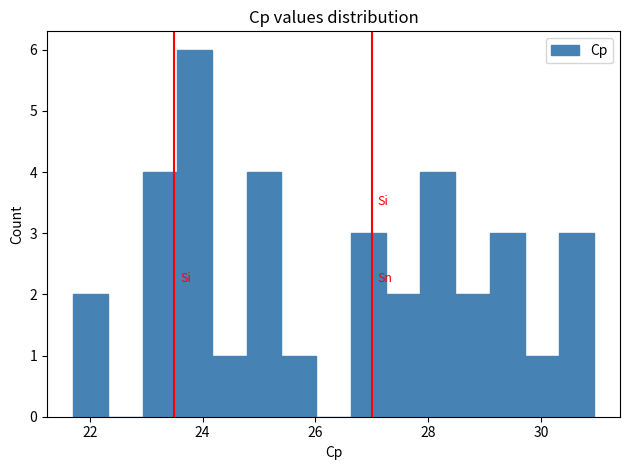

Read against the x-axis, roughly where is the centre of the tallest bar?

23.8